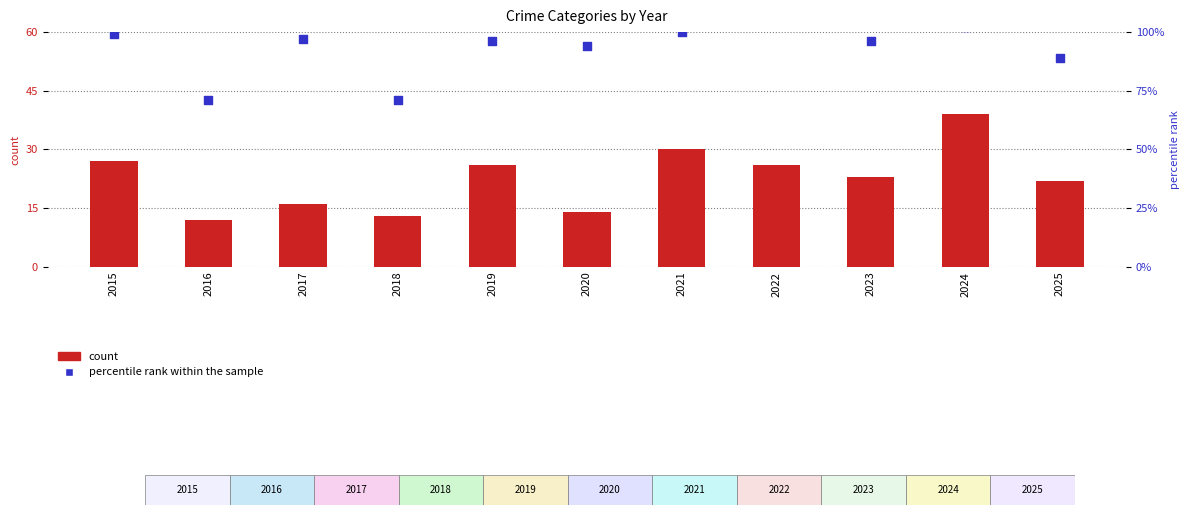

What is the total value across all series at 2025?

111